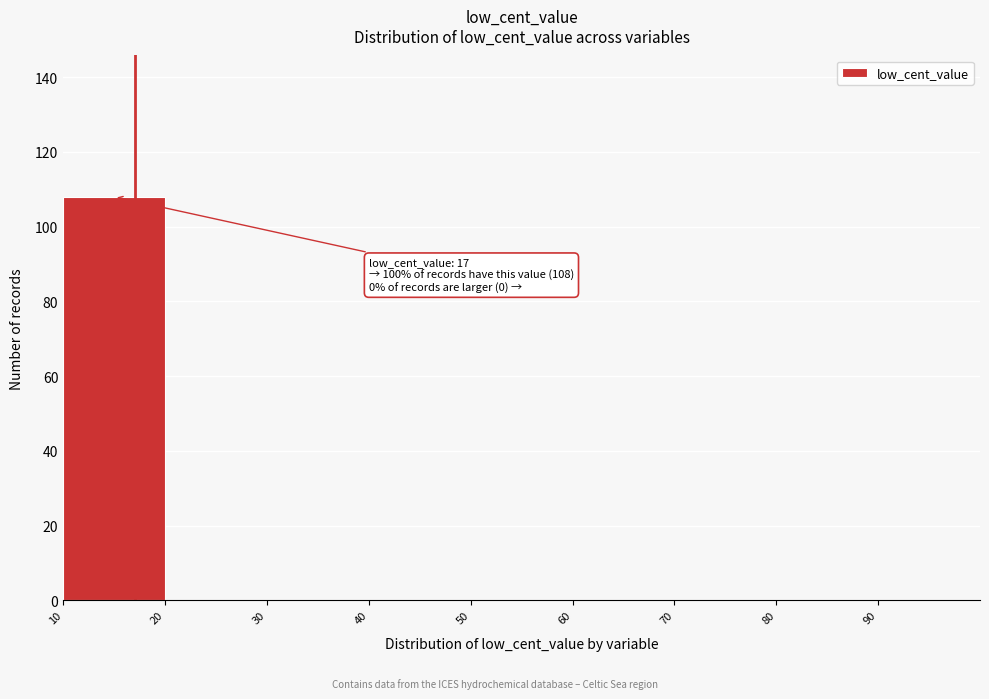

Which range on the x-axis has the tallest bar?

10 to 20